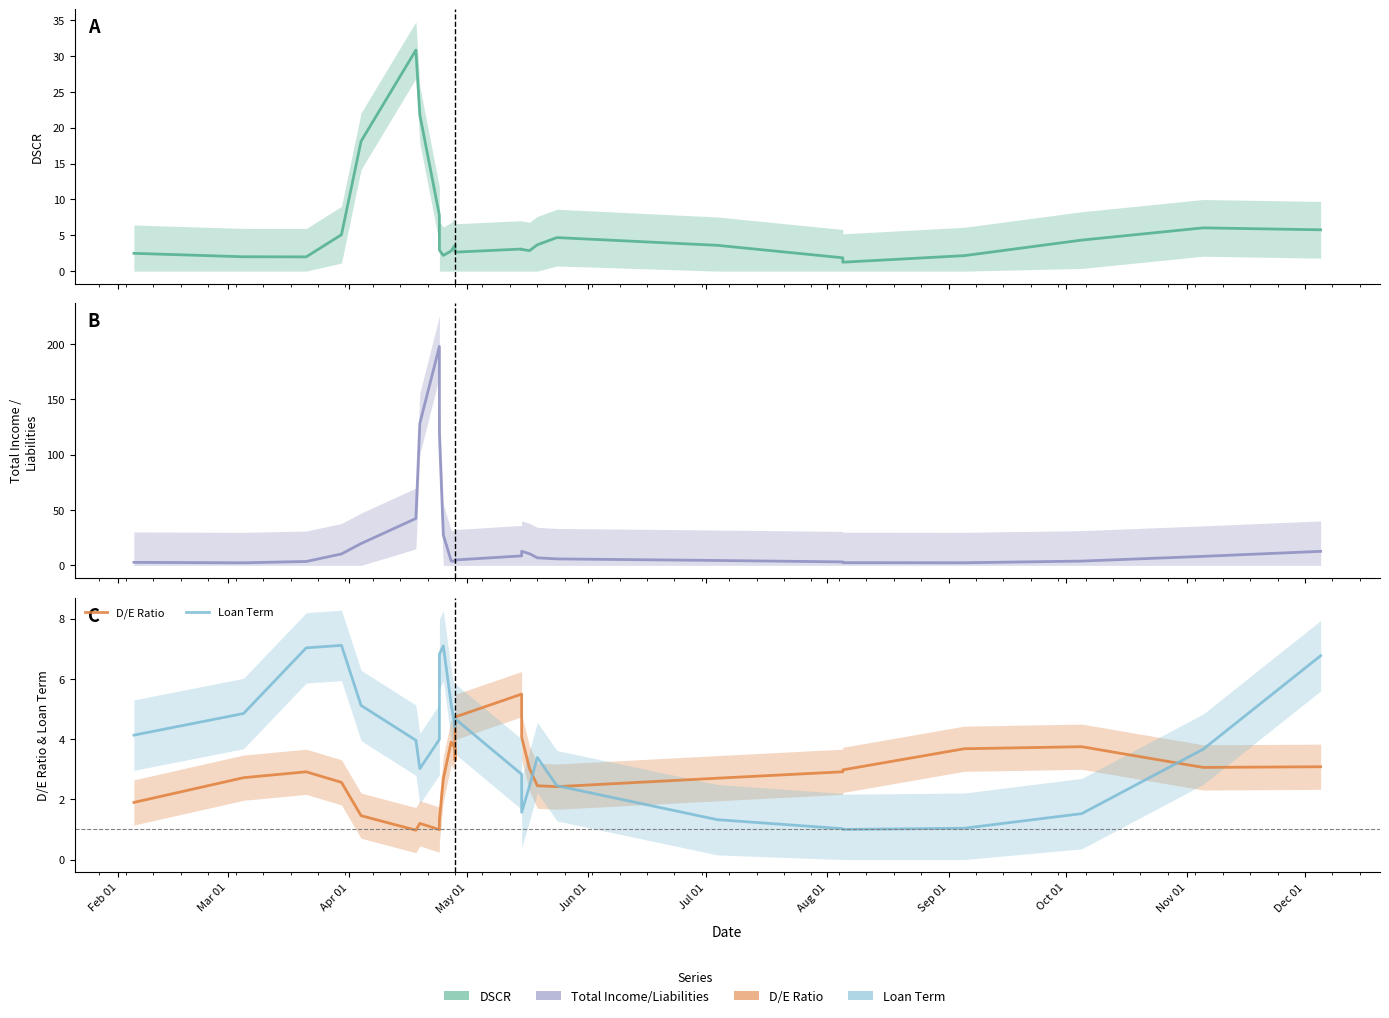

How many lines are shown in the chart?

4